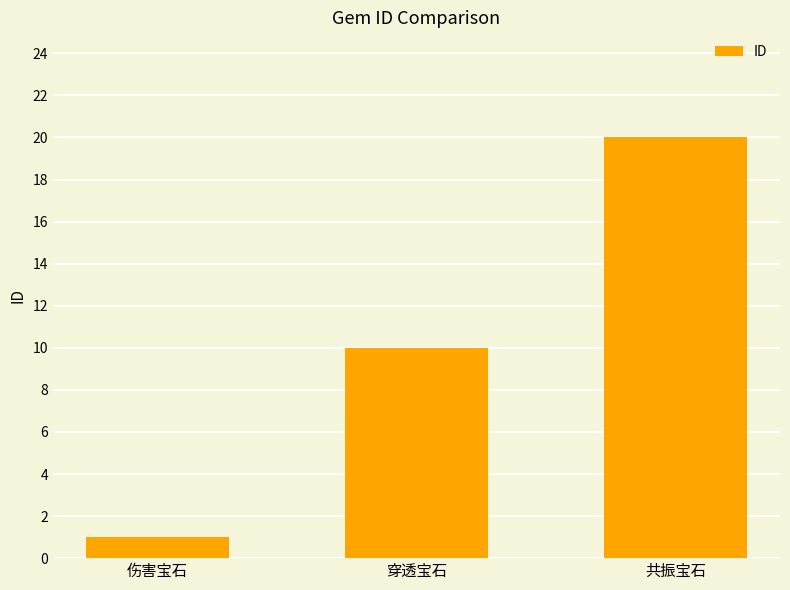

At which label is the value closest to 10?

穿透宝石